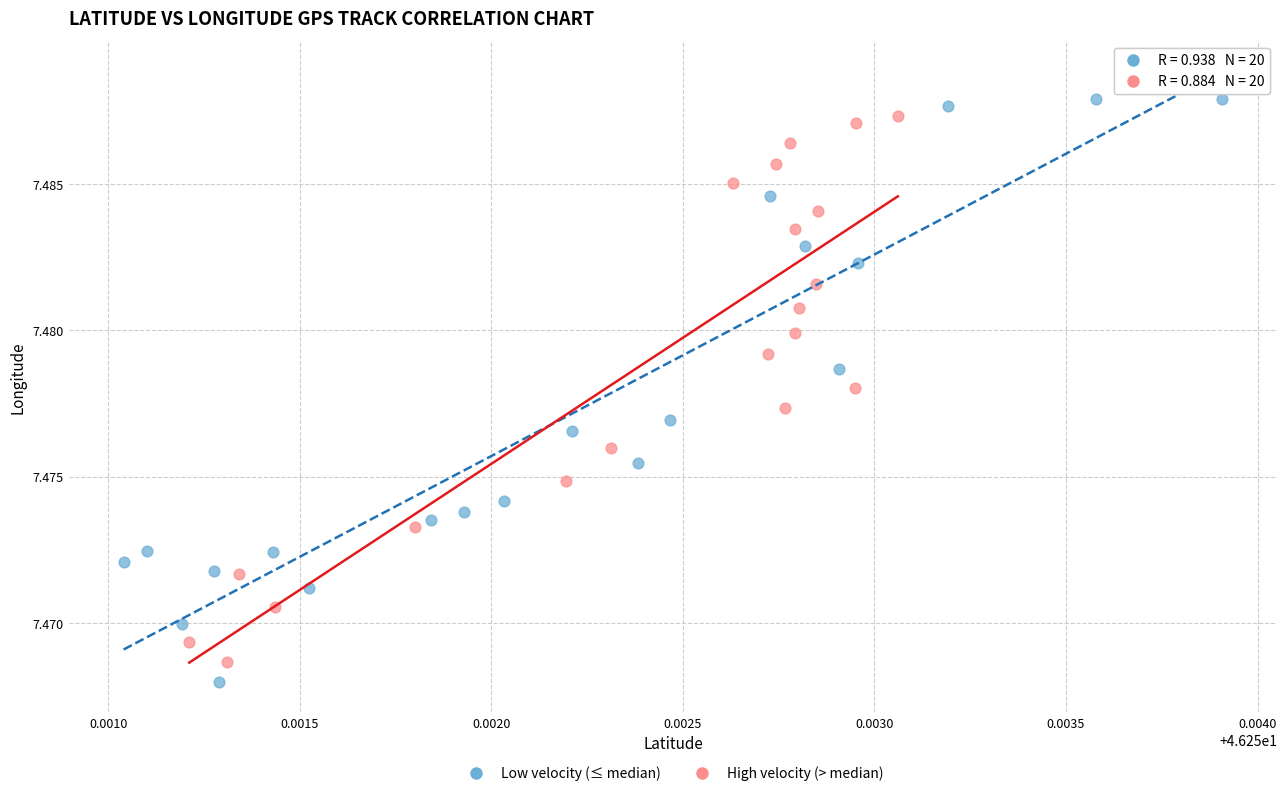

Which series has the widest spread of Y values?

Low velocity (≤ median)